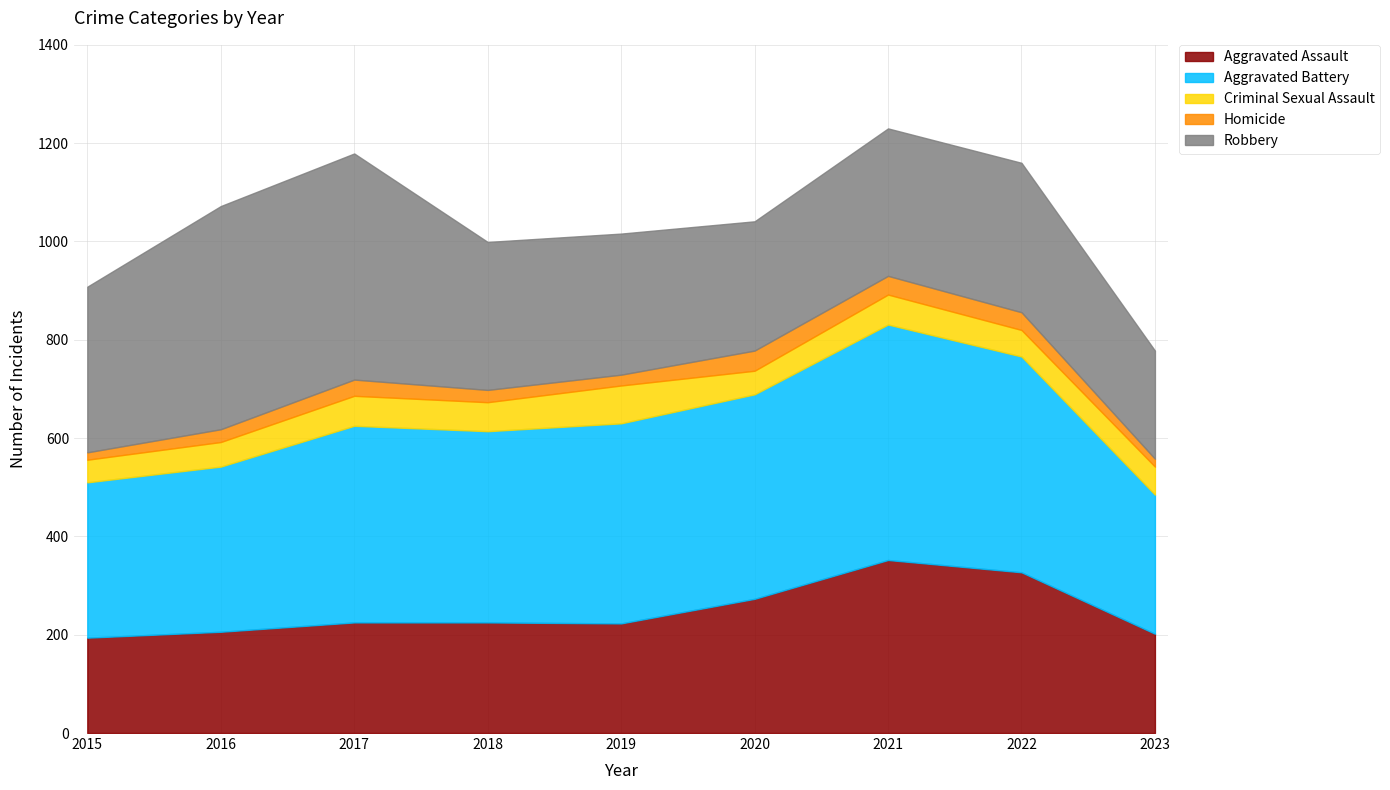

True or false: Robbery has a value of 287 at 2019.

True